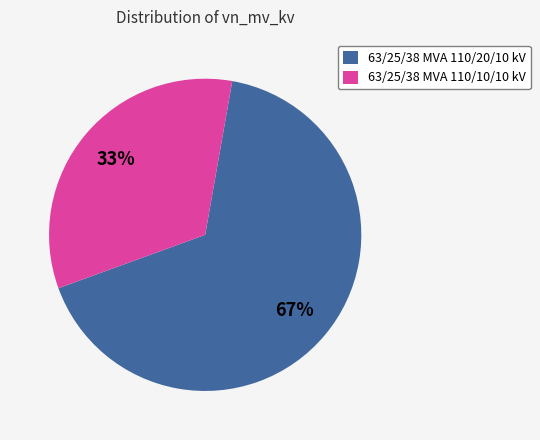

Is there a majority slice in this chart?

Yes